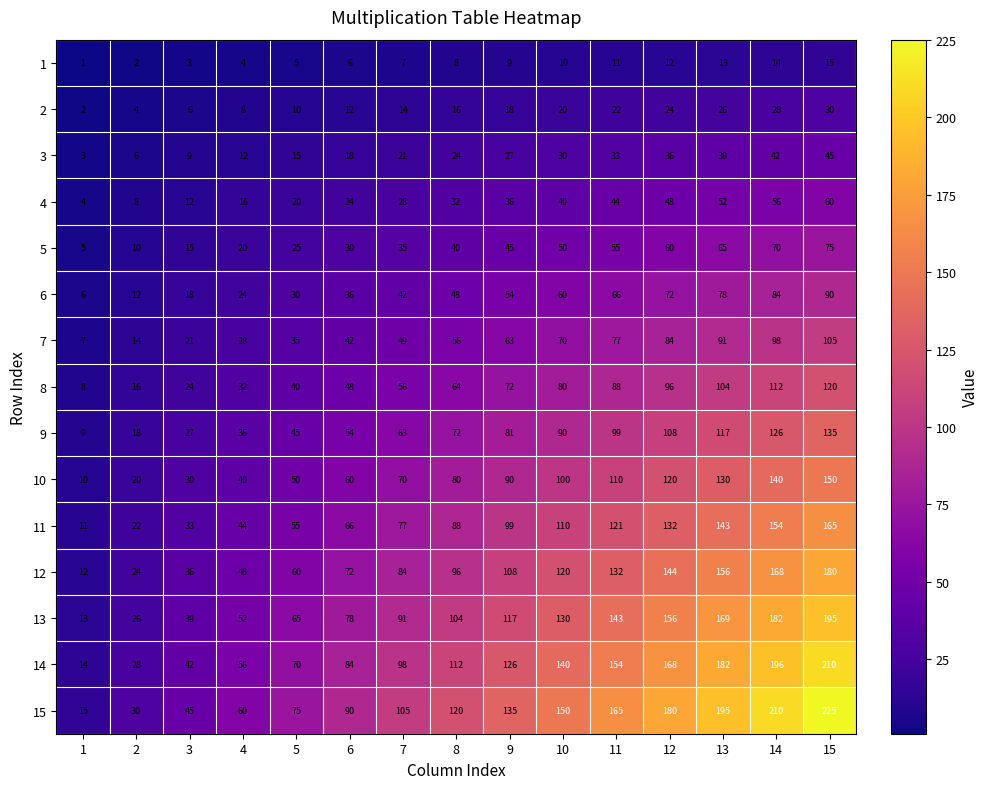

What is the average value of the 6 series?

48